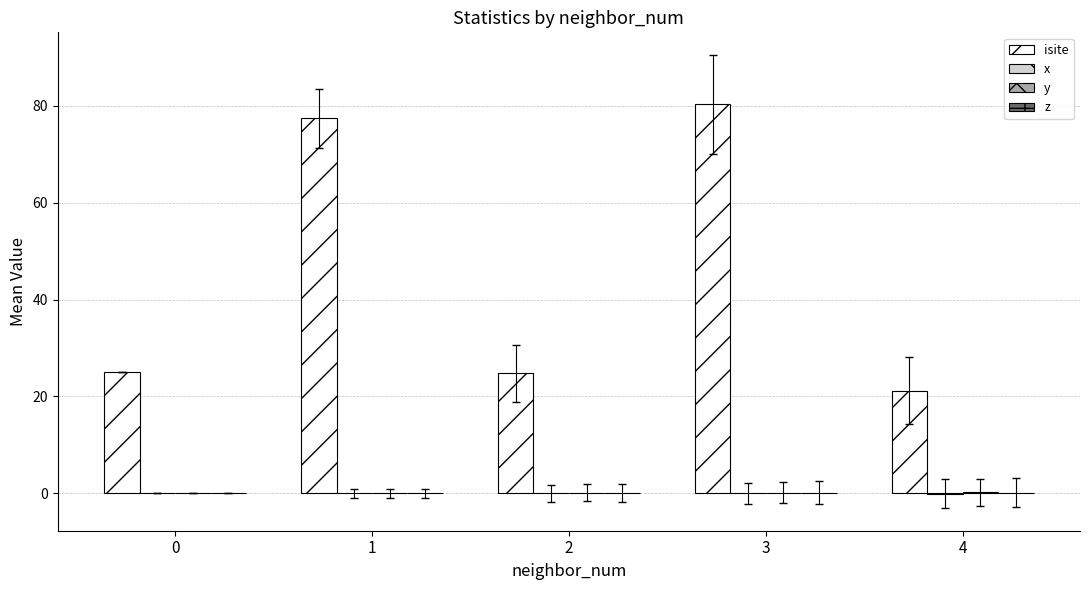

The value of isite at 0 is 36.4. True or false?

False